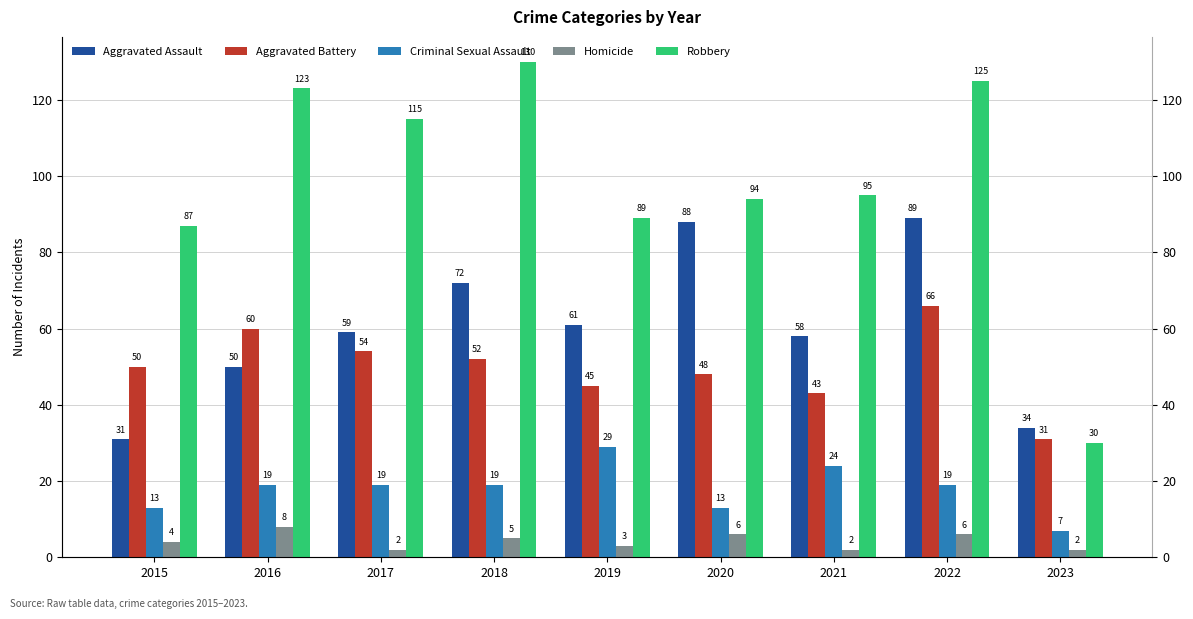

Count the Homicide values in the range 2 to 6.

8